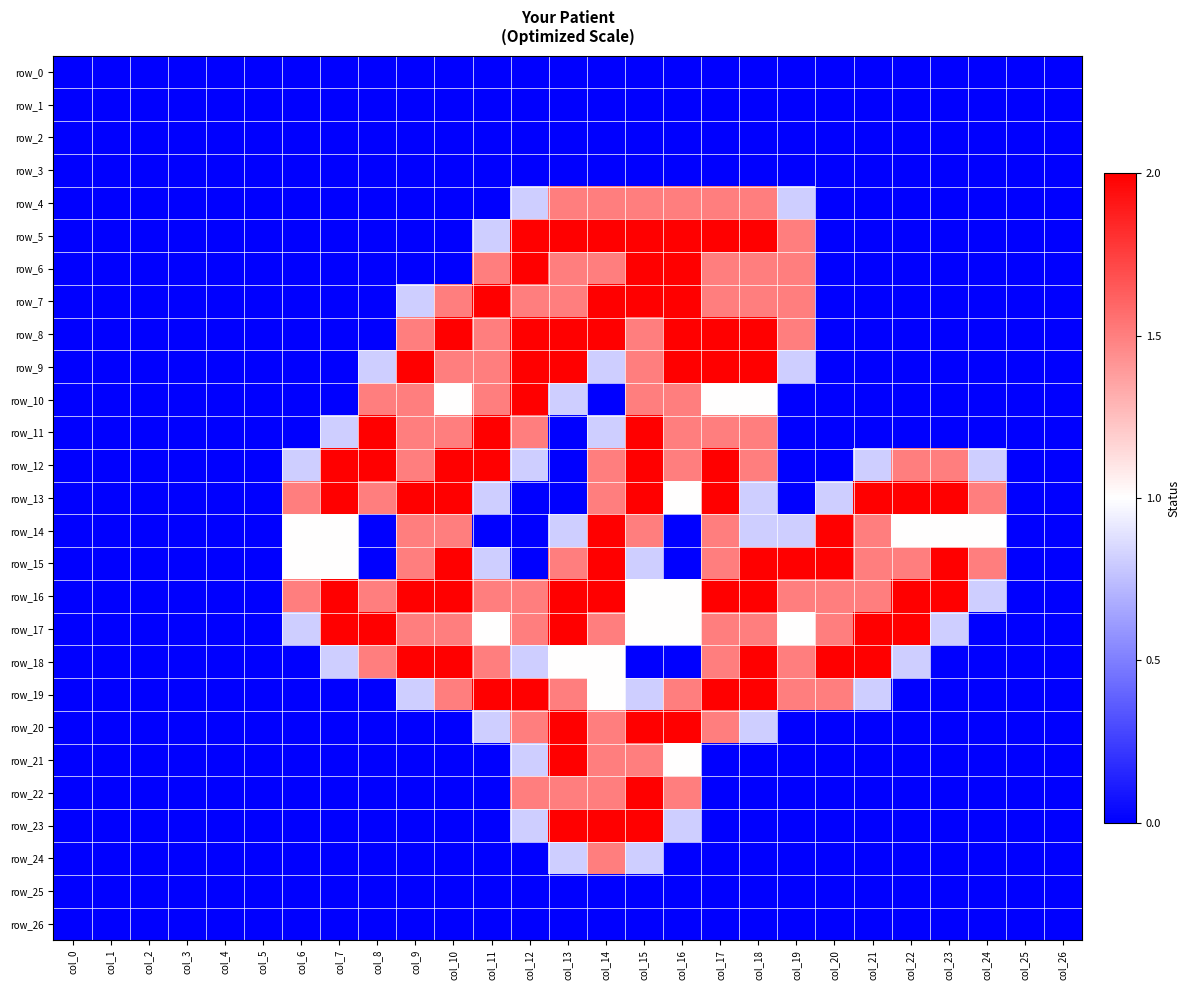

What is the total value across all series at col_11?

21.2